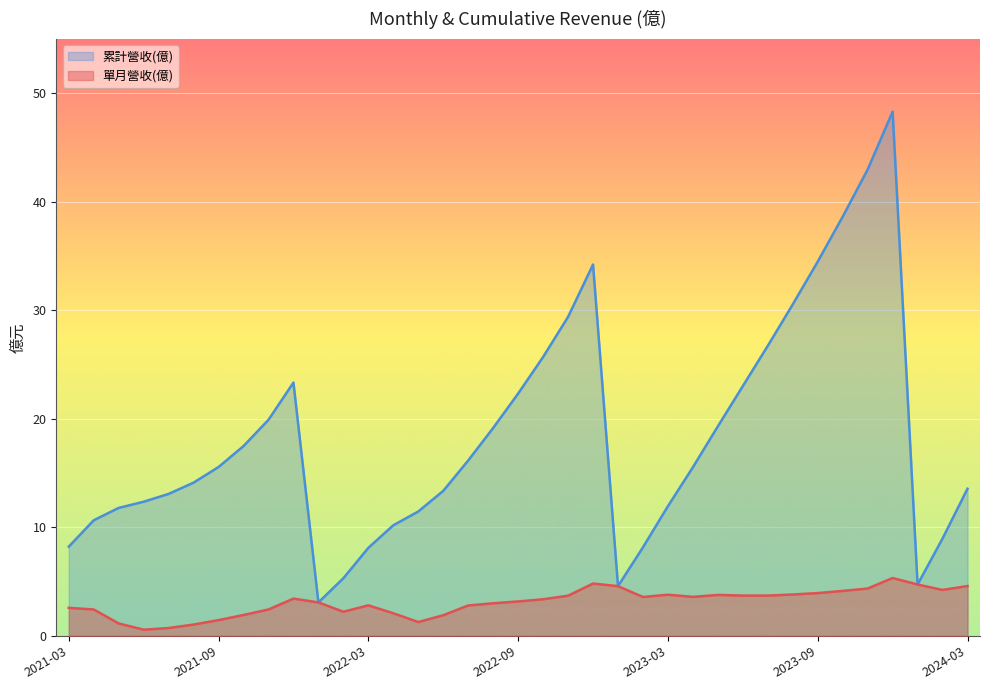

What is the difference between the second highest and minimum values in the 單月營收(億) series?

4.3